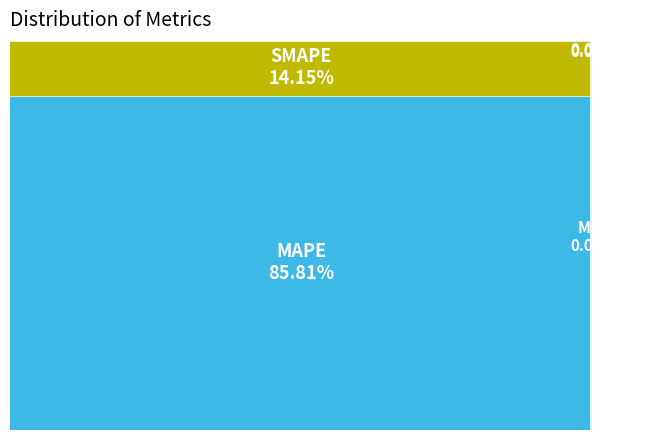

Is it true that SMAPE is 4% of the pie?

False